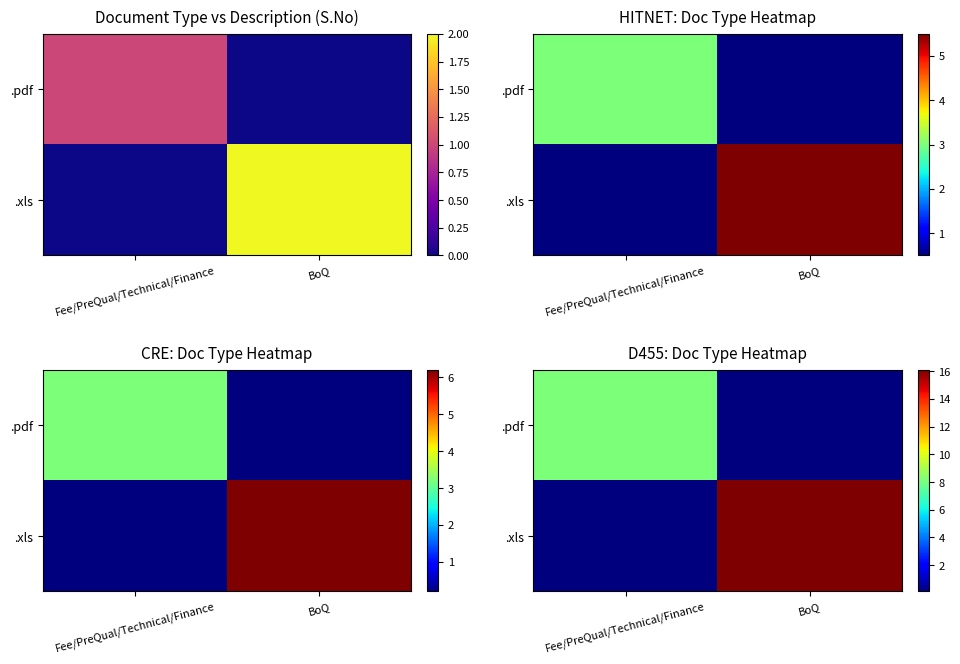

At which label does .pdf reach its minimum?

BoQ